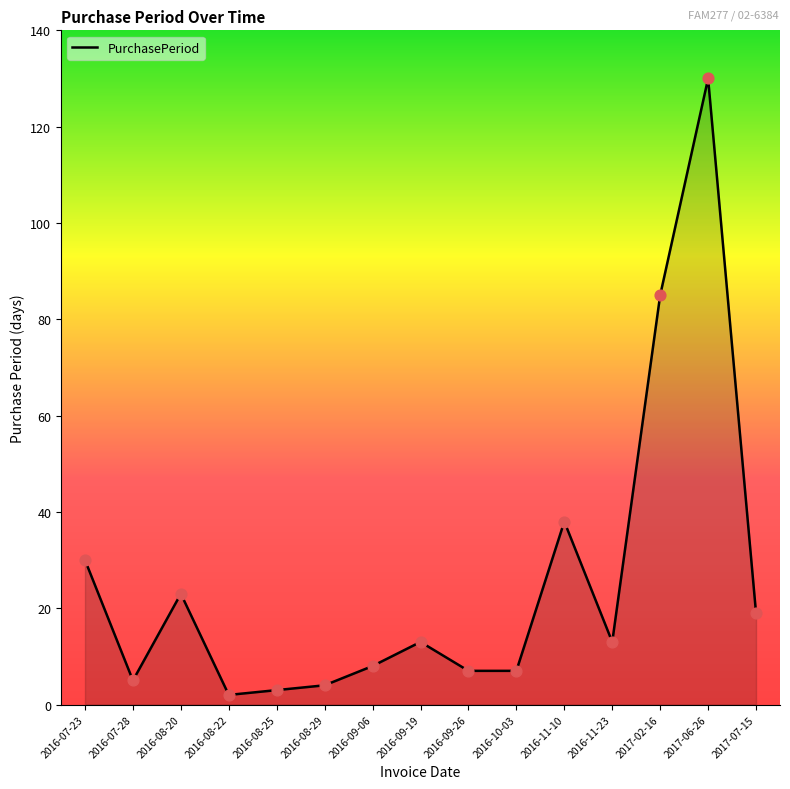

What is the ratio of the value at 2016-08-29 to the value at 2016-09-19?

0.3